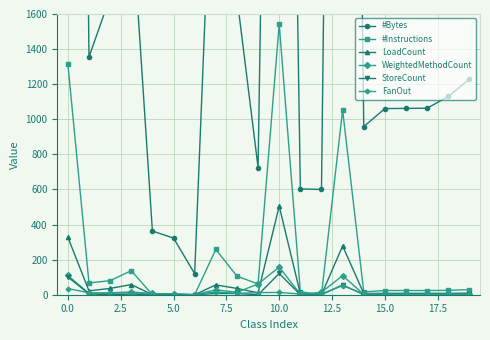

What is the sum of all #Bytes values?

50438